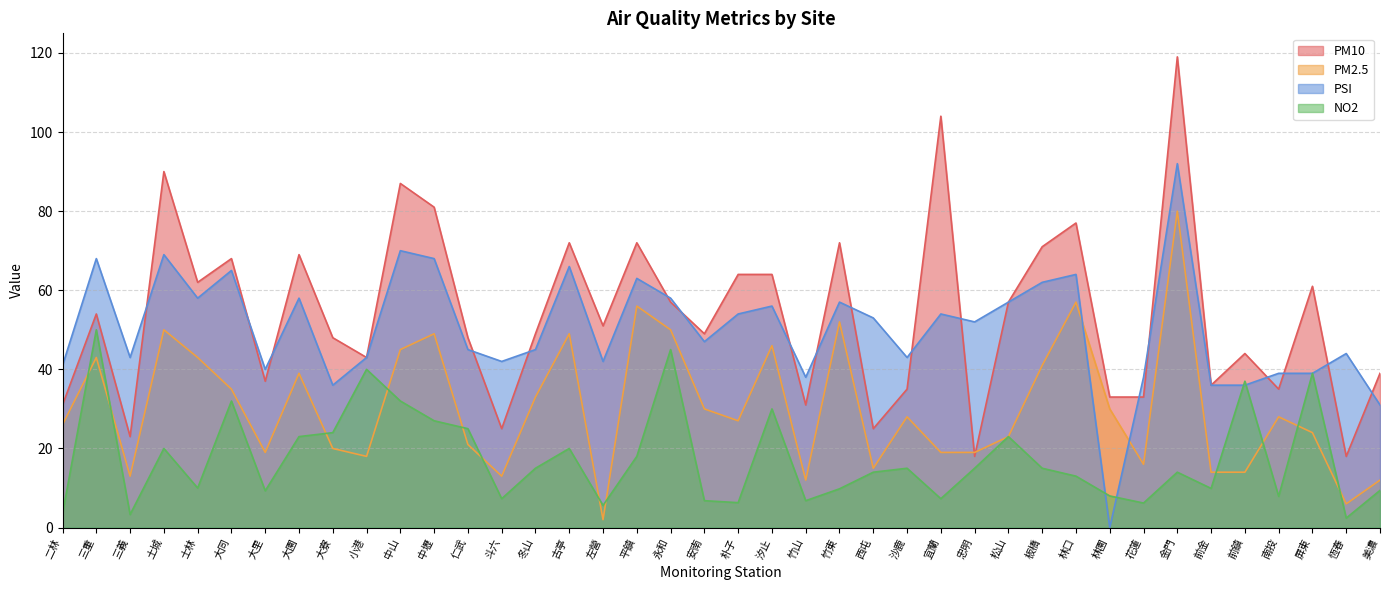

Rank the categories by NO2 value from lowest to highest.

恆春, 三義, 二林, 左營, 花蓮, 朴子, 安南, 竹山, 斗六, 宜蘭, 南投, 林園, 大里, 美濃, 竹東, 前金, 士林, 林口, 西屯, 金門, 冬山, 沙鹿, 忠明, 板橋, 平鎮, 土城, 古亭, 大園, 松山, 大寮, 仁武, 中壢, 汐止, 大同, 中山, 前鎮, 屏東, 小港, 永和, 三重